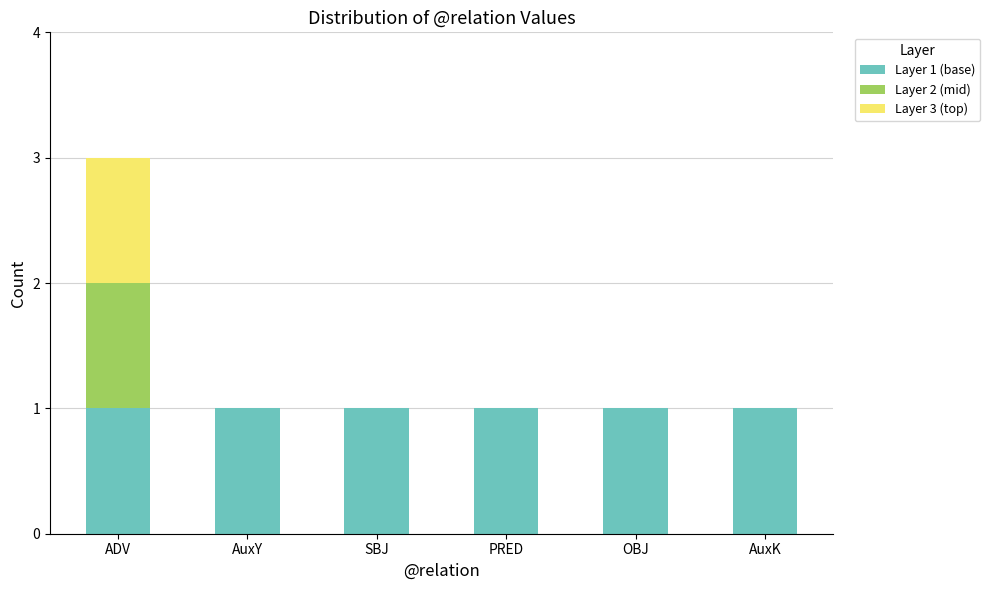

At which category is the sum across all series the highest?

ADV